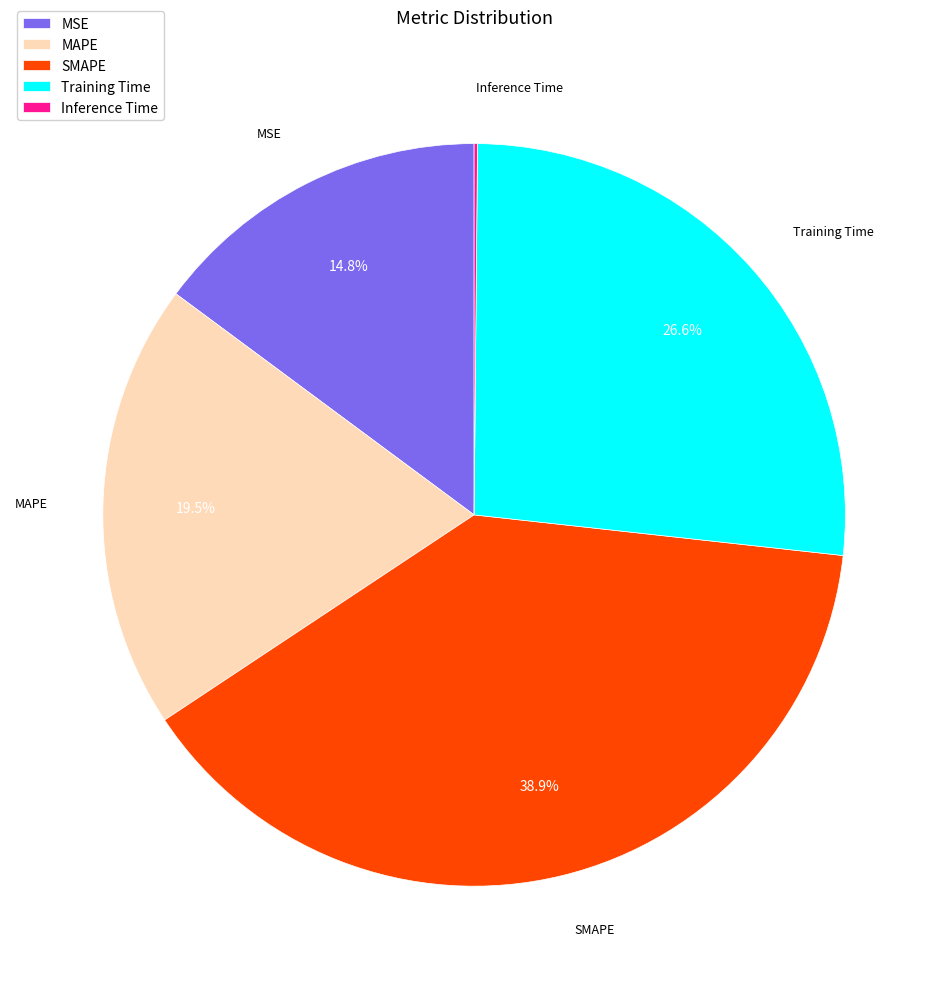

Between MSE and MAPE, which is larger?

MAPE